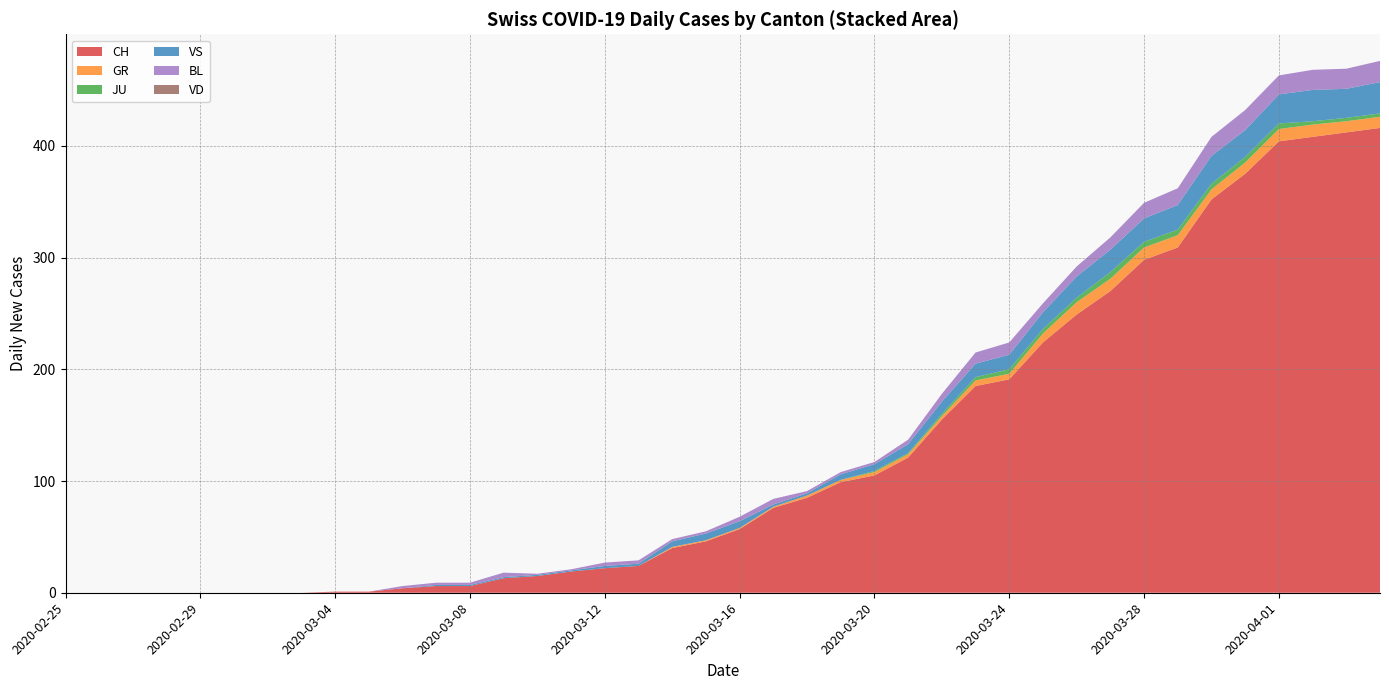

Reading right to left, list all the values displayed in this chart.

CH: 2020-04-04=416	2020-04-03=412	2020-04-02=408	2020-04-01=404	2020-03-31=375	2020-03-30=352	2020-03-29=309	2020-03-28=298	2020-03-27=270	2020-03-26=249	2020-03-25=224	2020-03-24=191	2020-03-23=185	2020-03-22=155	2020-03-21=121	2020-03-20=105	2020-03-19=99	2020-03-18=85	2020-03-17=76	2020-03-16=57	2020-03-15=46	2020-03-14=40	2020-03-13=24	2020-03-12=22	2020-03-11=19	2020-03-10=15	2020-03-09=13	2020-03-08=6	2020-03-07=6	2020-03-06=4	2020-03-05=1	2020-03-04=1	2020-03-03=0	2020-03-02=0	2020-03-01=0	2020-02-29=0	2020-02-28=0	2020-02-27=0	2020-02-26=0	2020-02-25=0
GR: 2020-04-04=10	2020-04-03=10	2020-04-02=11	2020-04-01=11	2020-03-31=10	2020-03-30=9	2020-03-29=11	2020-03-28=11	2020-03-27=11	2020-03-26=11	2020-03-25=8	2020-03-24=5	2020-03-23=5	2020-03-22=3	2020-03-21=3	2020-03-20=3	2020-03-19=2	2020-03-18=2	2020-03-17=1	2020-03-16=1	2020-03-15=1	2020-03-14=1	2020-03-13=0	2020-03-12=0	2020-03-11=0	2020-03-10=0	2020-03-09=0	2020-03-08=0	2020-03-07=0	2020-03-06=0	2020-03-05=0	2020-03-04=0	2020-03-03=0	2020-03-02=0	2020-03-01=0	2020-02-29=0	2020-02-28=0	2020-02-27=0	2020-02-26=0	2020-02-25=0
JU: 2020-04-04=3	2020-04-03=3	2020-04-02=3	2020-04-01=5	2020-03-31=5	2020-03-30=5	2020-03-29=5	2020-03-28=5	2020-03-27=6	2020-03-26=4	2020-03-25=4	2020-03-24=4	2020-03-23=3	2020-03-22=2	2020-03-21=1	2020-03-20=1	2020-03-19=0	2020-03-18=0	2020-03-17=0	2020-03-16=0	2020-03-15=0	2020-03-14=0	2020-03-13=0	2020-03-12=0	2020-03-11=0	2020-03-10=0	2020-03-09=0	2020-03-08=0	2020-03-07=0	2020-03-06=0	2020-03-05=0	2020-03-04=0	2020-03-03=0	2020-03-02=0	2020-03-01=0	2020-02-29=0	2020-02-28=0	2020-02-27=0	2020-02-26=0	2020-02-25=0
VS: 2020-04-04=28	2020-04-03=26	2020-04-02=28	2020-04-01=26	2020-03-31=24	2020-03-30=25	2020-03-29=22	2020-03-28=21	2020-03-27=20	2020-03-26=19	2020-03-25=15	2020-03-24=13	2020-03-23=12	2020-03-22=11	2020-03-21=8	2020-03-20=6	2020-03-19=5	2020-03-18=2	2020-03-17=2	2020-03-16=6	2020-03-15=6	2020-03-14=5	2020-03-13=2	2020-03-12=2	2020-03-11=1	2020-03-10=1	2020-03-09=1	2020-03-08=1	2020-03-07=1	2020-03-06=0	2020-03-05=0	2020-03-04=0	2020-03-03=0	2020-03-02=0	2020-03-01=0	2020-02-29=0	2020-02-28=0	2020-02-27=0	2020-02-26=0	2020-02-25=0
BL: 2020-04-04=19	2020-04-03=18	2020-04-02=18	2020-04-01=17	2020-03-31=18	2020-03-30=17	2020-03-29=15	2020-03-28=14	2020-03-27=11	2020-03-26=9	2020-03-25=8	2020-03-24=11	2020-03-23=10	2020-03-22=7	2020-03-21=4	2020-03-20=2	2020-03-19=2	2020-03-18=2	2020-03-17=5	2020-03-16=4	2020-03-15=2	2020-03-14=2	2020-03-13=3	2020-03-12=3	2020-03-11=1	2020-03-10=1	2020-03-09=4	2020-03-08=2	2020-03-07=2	2020-03-06=2	2020-03-05=0	2020-03-04=0	2020-03-03=0	2020-03-02=0	2020-03-01=0	2020-02-29=0	2020-02-28=0	2020-02-27=0	2020-02-26=0	2020-02-25=0
VD: 2020-04-04=0	2020-04-03=0	2020-04-02=0	2020-04-01=0	2020-03-31=0	2020-03-30=0	2020-03-29=0	2020-03-28=0	2020-03-27=0	2020-03-26=0	2020-03-25=0	2020-03-24=0	2020-03-23=0	2020-03-22=0	2020-03-21=0	2020-03-20=0	2020-03-19=0	2020-03-18=0	2020-03-17=0	2020-03-16=0	2020-03-15=0	2020-03-14=0	2020-03-13=0	2020-03-12=0	2020-03-11=0	2020-03-10=0	2020-03-09=0	2020-03-08=0	2020-03-07=0	2020-03-06=0	2020-03-05=0	2020-03-04=0	2020-03-03=0	2020-03-02=0	2020-03-01=0	2020-02-29=0	2020-02-28=0	2020-02-27=0	2020-02-26=0	2020-02-25=0